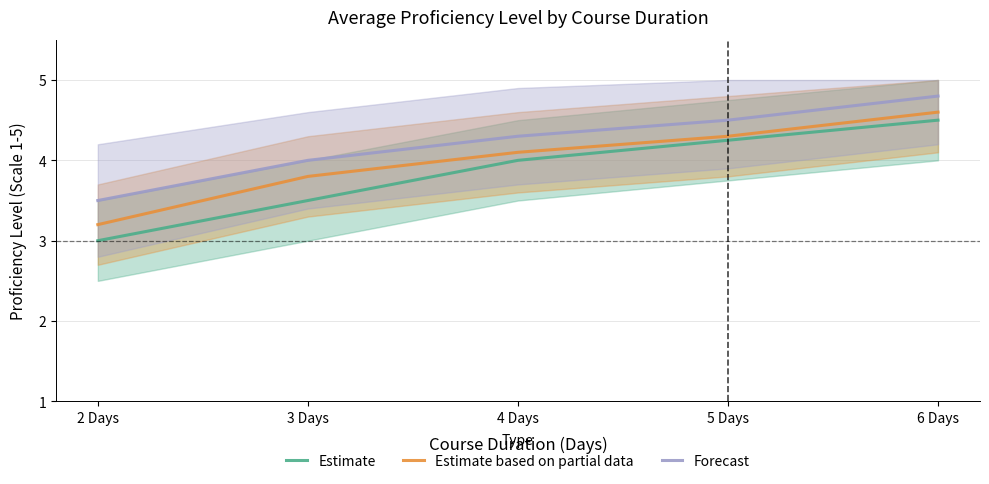

Read the Estimate based on partial data value at 6 Days.

4.6